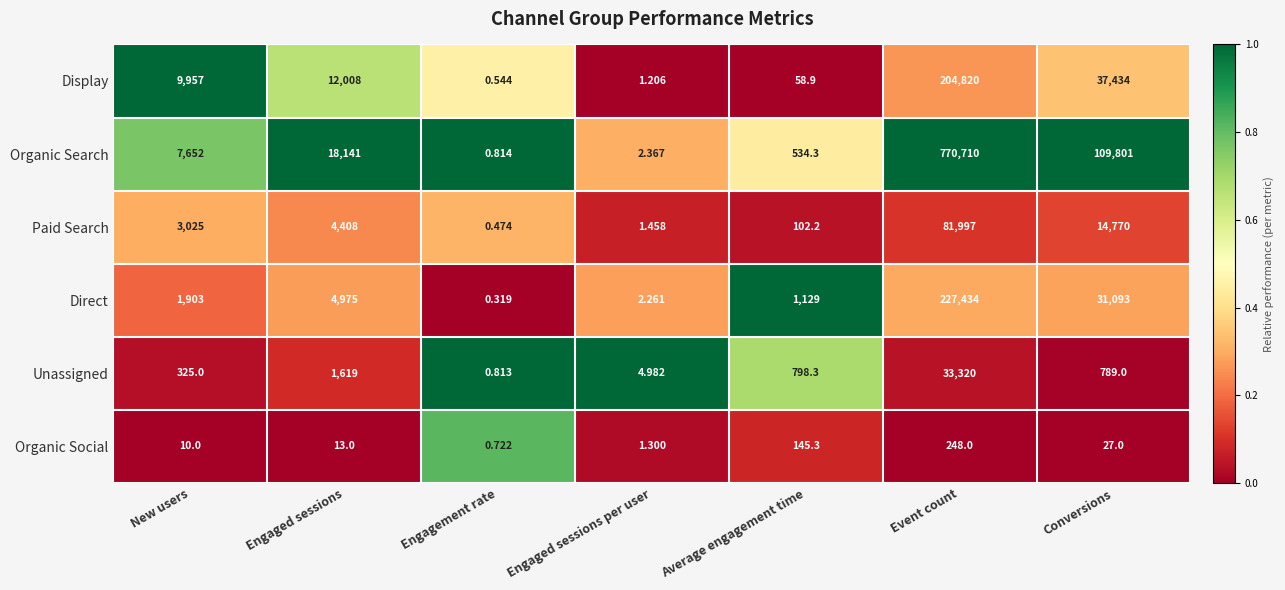

Is the value of Paid Search at Average engagement time greater than the value of Organic Search at Event count?

No